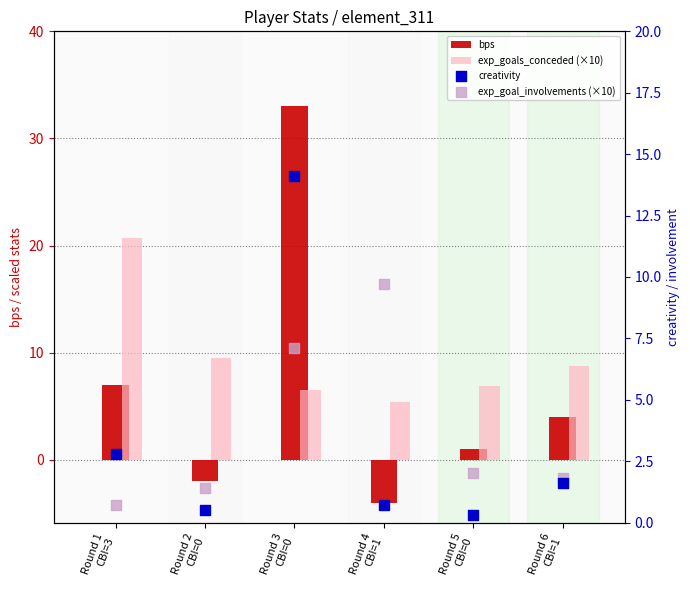

Which series contains the lowest Y value?

bps